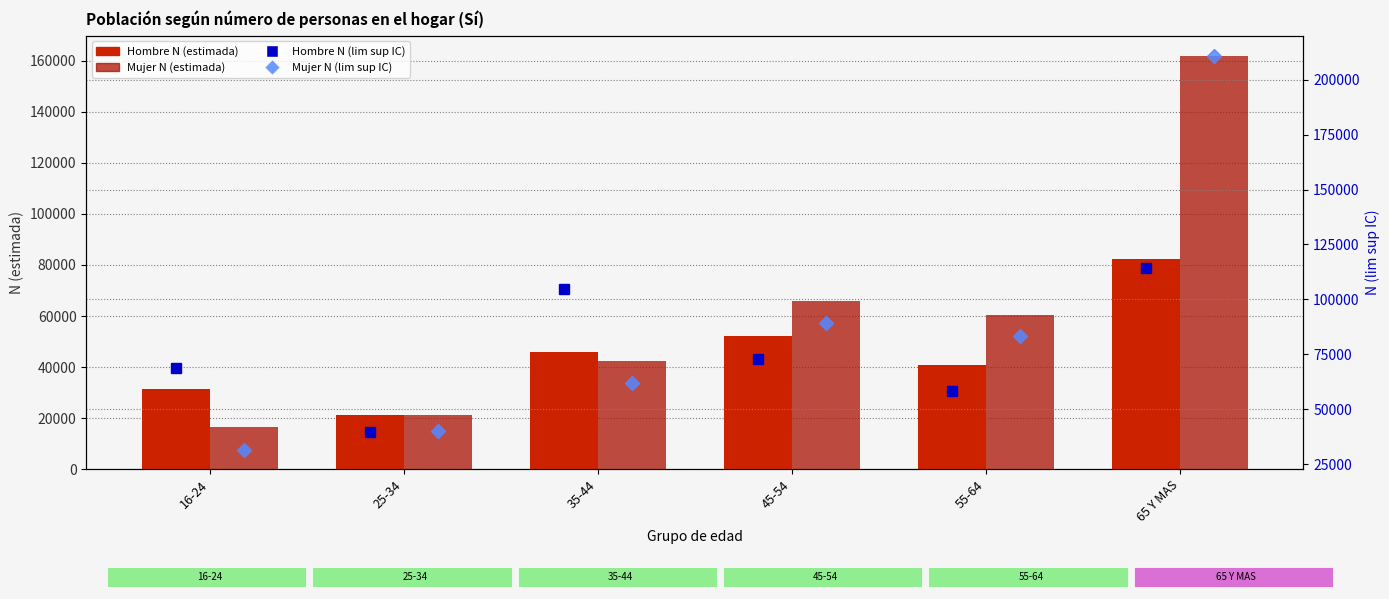

How many Hombre N (estimada) values are between 31493 and 52209?

4